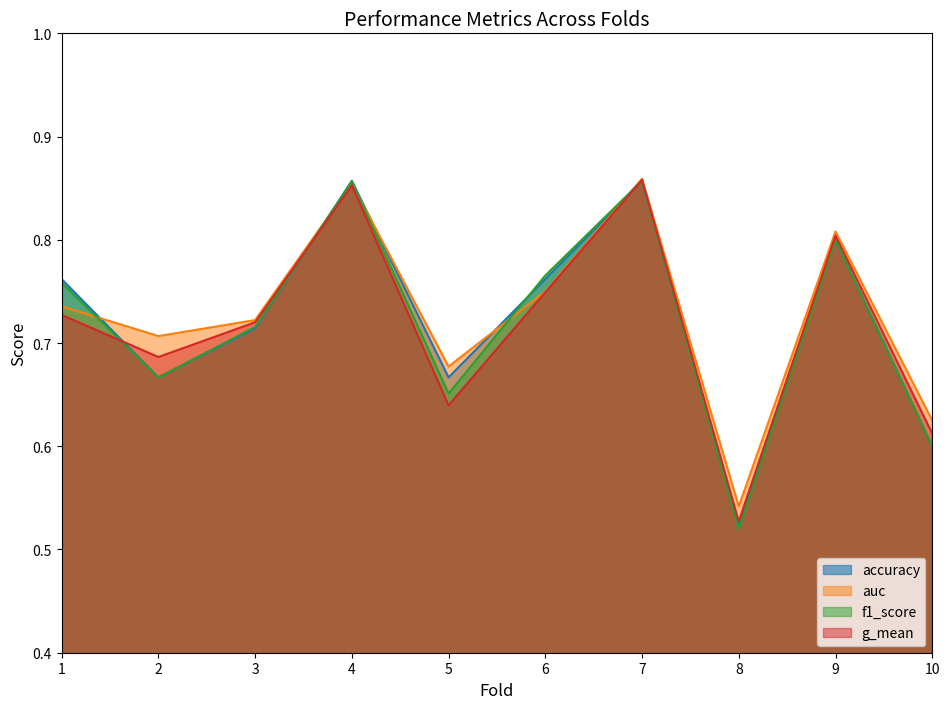

What is the value of the g_mean point at the 4th from the left?

0.9